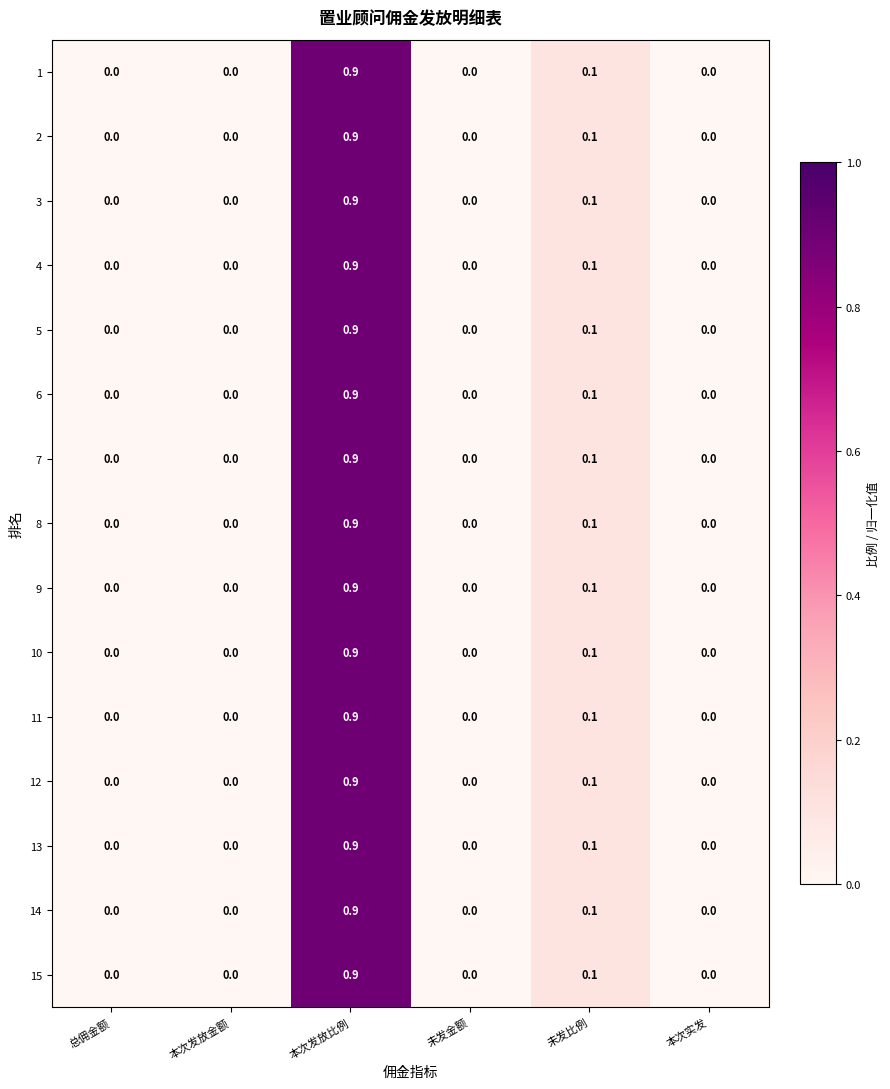

Reading left to right, what are all the values shown in this chart?

row_0: 0.0	0.0	0.9	0.0	0.1	0.0
row_1: 0.0	0.0	0.9	0.0	0.1	0.0
row_2: 0.0	0.0	0.9	0.0	0.1	0.0
row_3: 0.0	0.0	0.9	0.0	0.1	0.0
row_4: 0.0	0.0	0.9	0.0	0.1	0.0
row_5: 0.0	0.0	0.9	0.0	0.1	0.0
row_6: 0.0	0.0	0.9	0.0	0.1	0.0
row_7: 0.0	0.0	0.9	0.0	0.1	0.0
row_8: 0.0	0.0	0.9	0.0	0.1	0.0
row_9: 0.0	0.0	0.9	0.0	0.1	0.0
row_10: 0.0	0.0	0.9	0.0	0.1	0.0
row_11: 0.0	0.0	0.9	0.0	0.1	0.0
row_12: 0.0	0.0	0.9	0.0	0.1	0.0
row_13: 0.0	0.0	0.9	0.0	0.1	0.0
row_14: 0.0	0.0	0.9	0.0	0.1	0.0